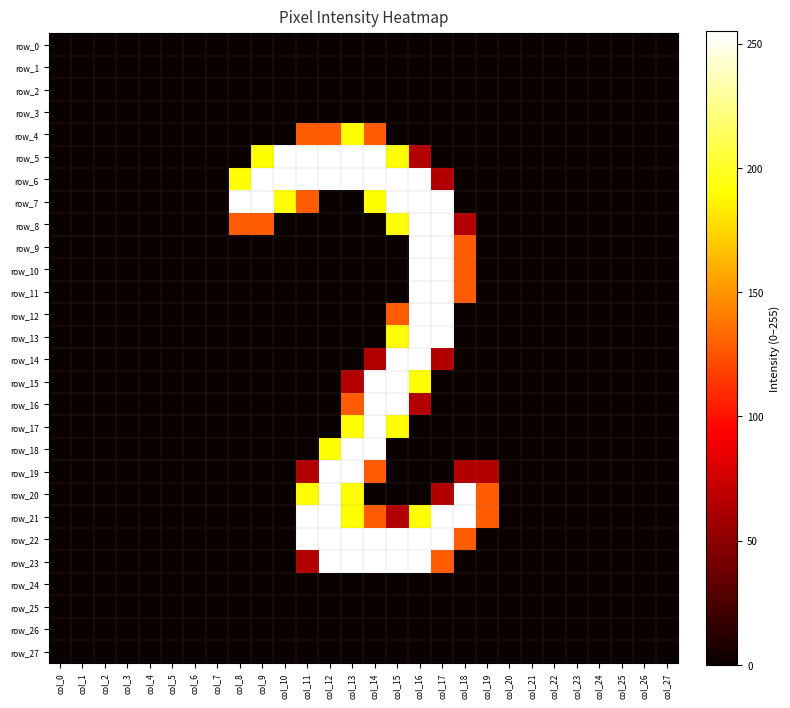

Between col_19 and col_7, which is larger?

col_19